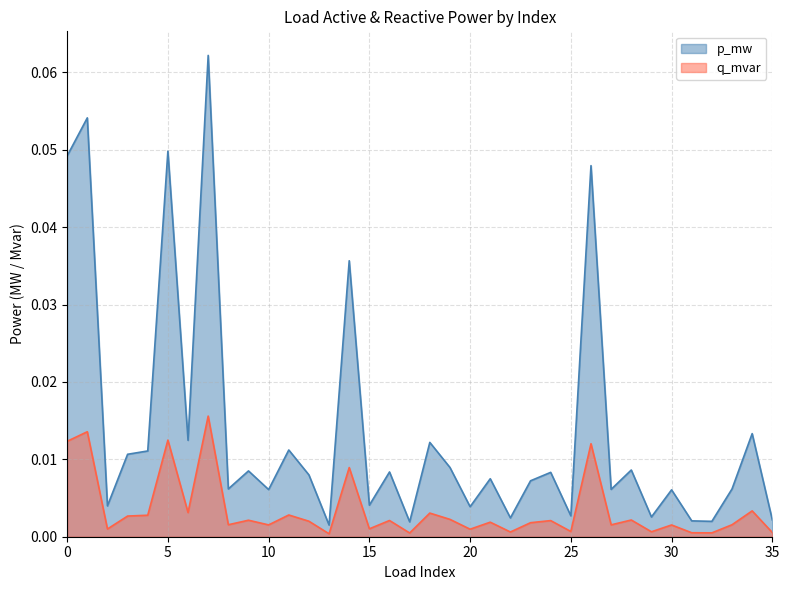

Is the value of q_mvar at 34 greater than the value of p_mw at 26?

Yes